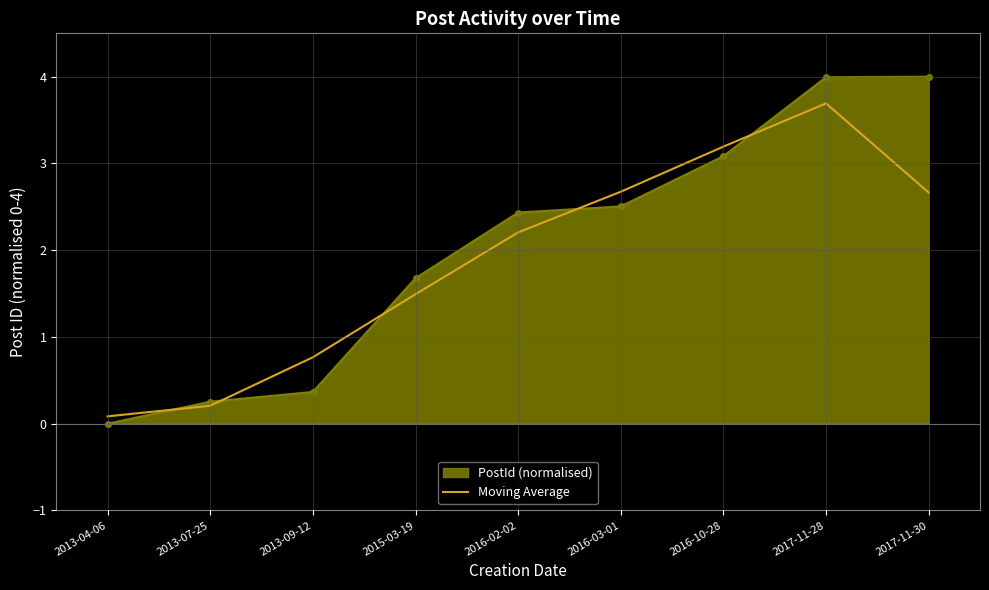

The value of PostId (normalised) at 2016-03-01 is 1.1. True or false?

False